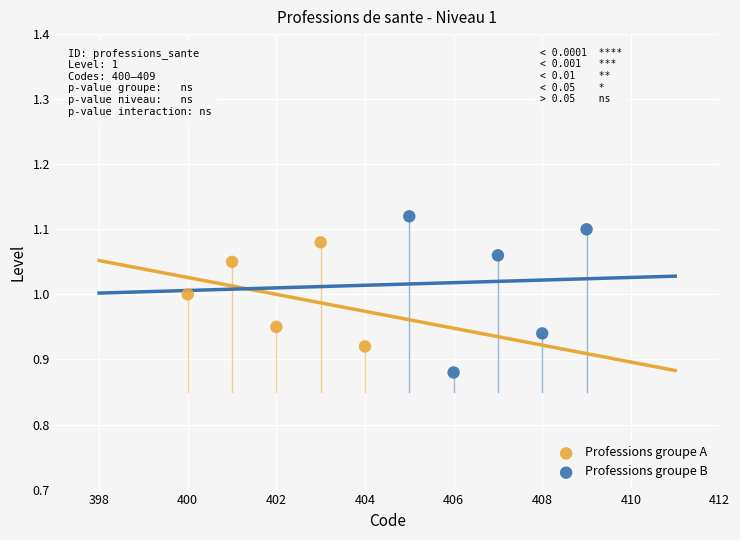

Which series reaches the maximum Y coordinate?

Professions groupe B